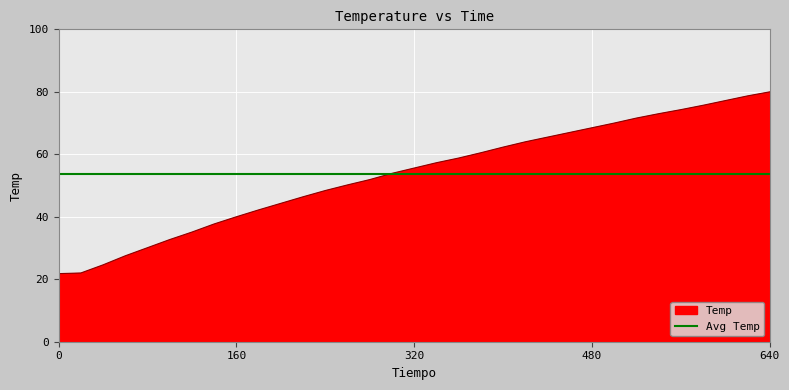

What is the smallest value displayed?

21.8